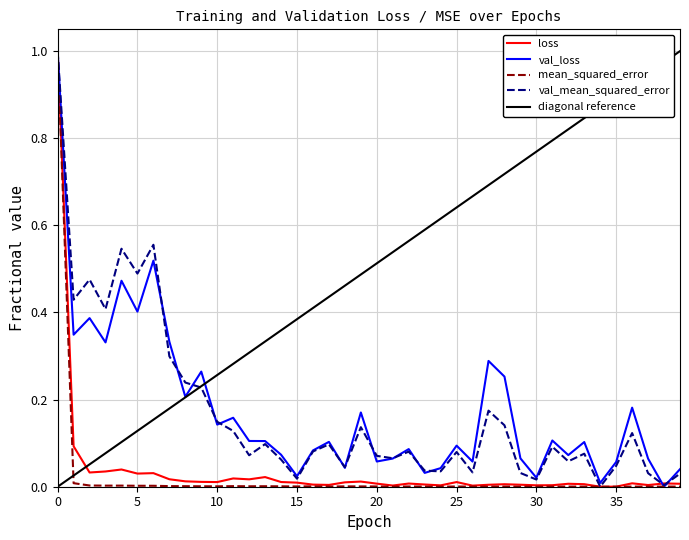

Which series changed the most between 9 and 15?

val_loss